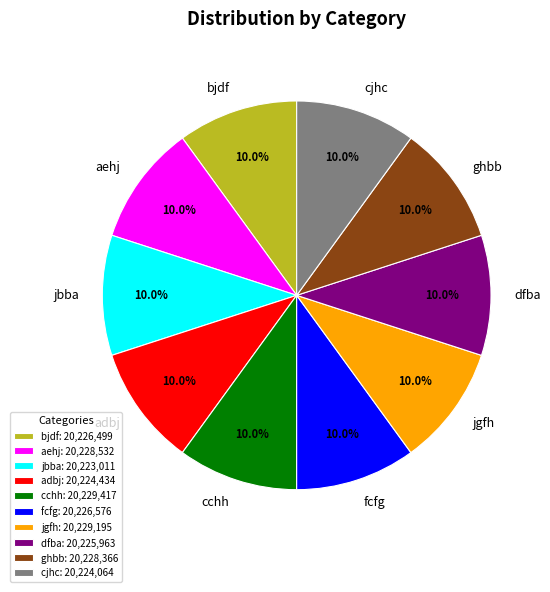

What is the ratio of the value at adbj to the value at jbba?

1.0